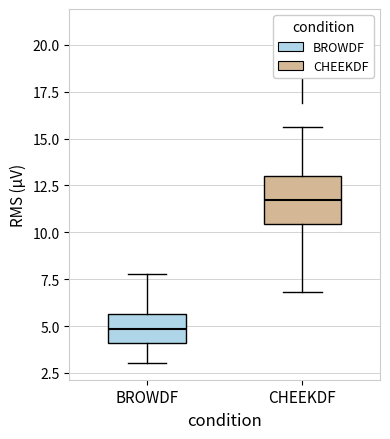

Reading left to right, transcribe this box plot: for each box, give where its median line is, the range the box spans, and where its two whiskers end, as read against the y-axis. The values are not printed on the chart, so give them approximately, as read against the axis.

BROWDF: median 5.0, box 4.0 to 5.5, whiskers 3.0 to 8.0
CHEEKDF: median 11.5, box 10.5 to 13.0, whiskers 7.0 to 15.5